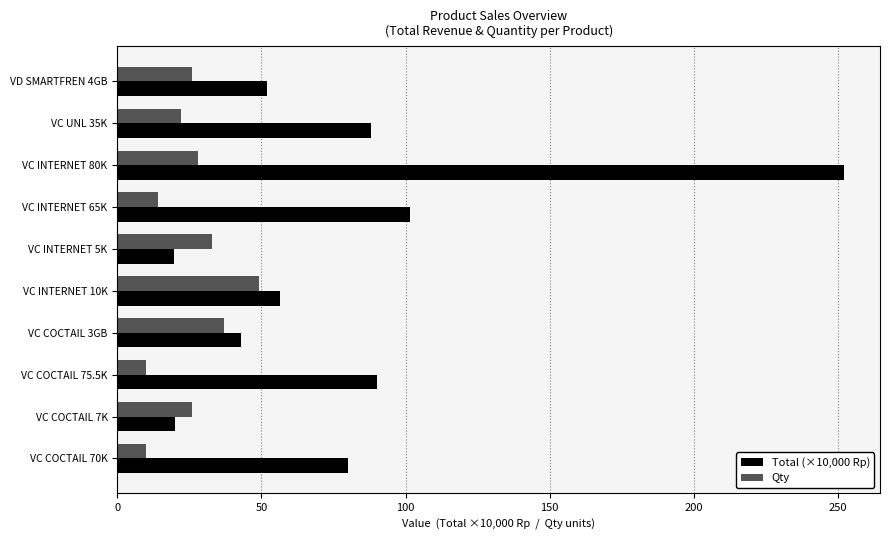

True or false: Total (×10,000 Rp) has a value of 56.4 at VC INTERNET 10K.

True